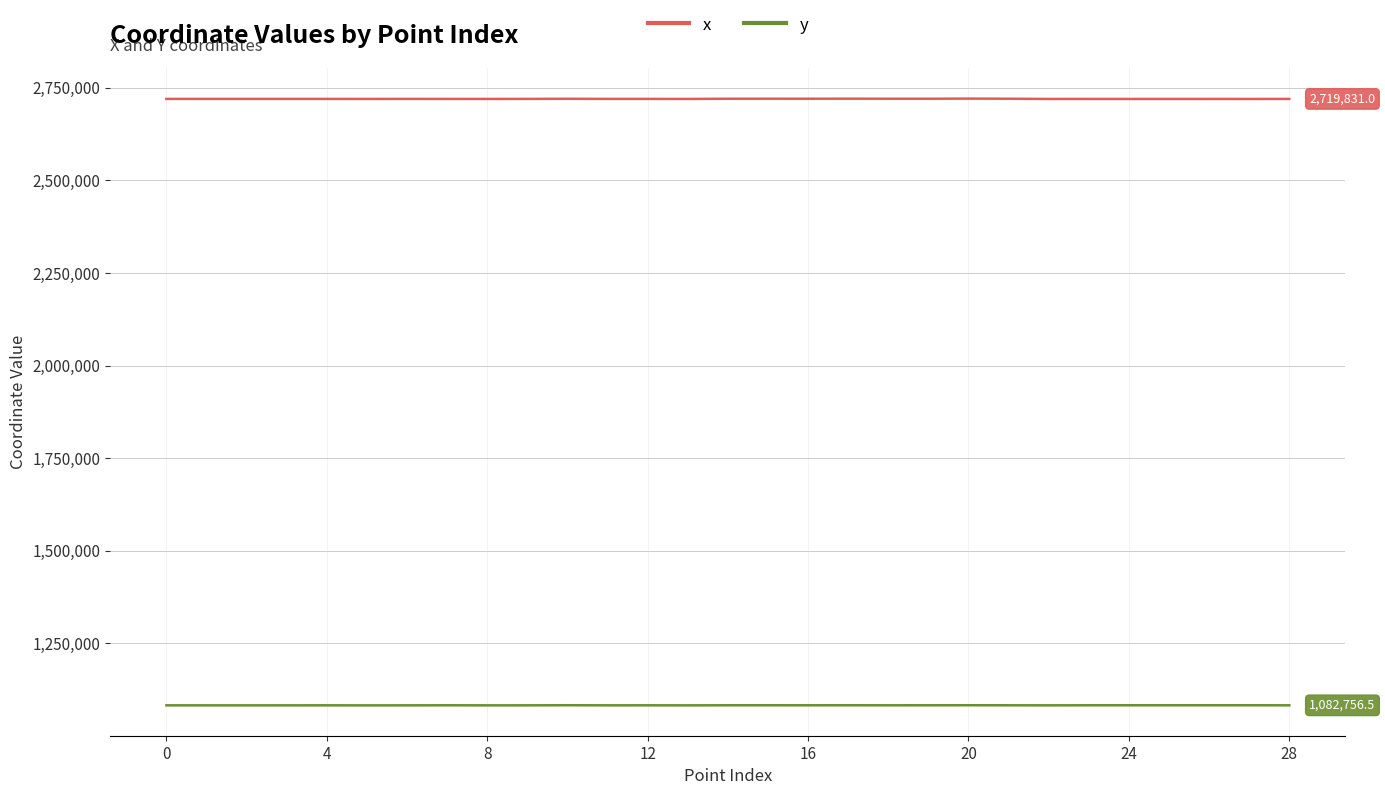

What is the difference between the second highest and minimum values in the y series?

391.5